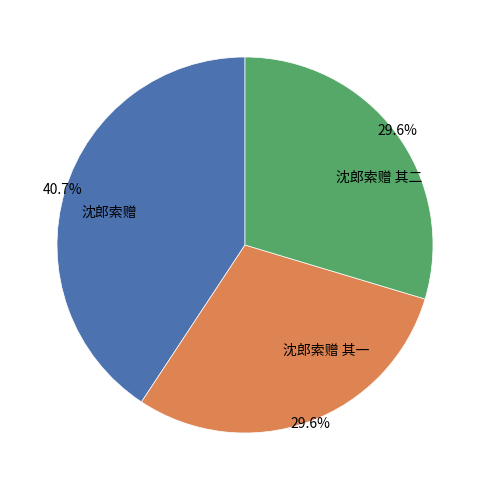

The 沈郎索赠 其二 slice represents 36% of the pie. True or false?

False